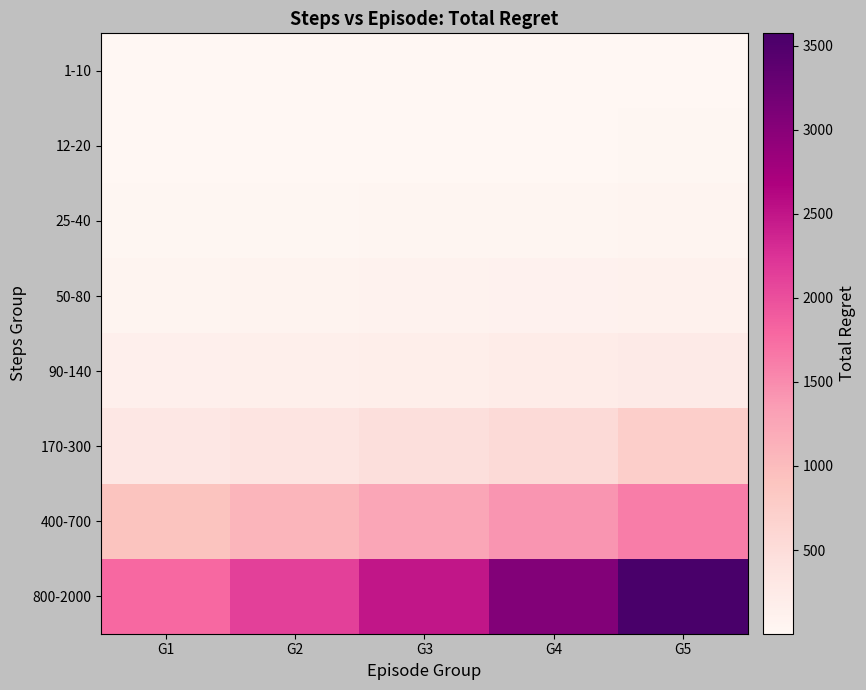

How many categories are shown in the chart?

5